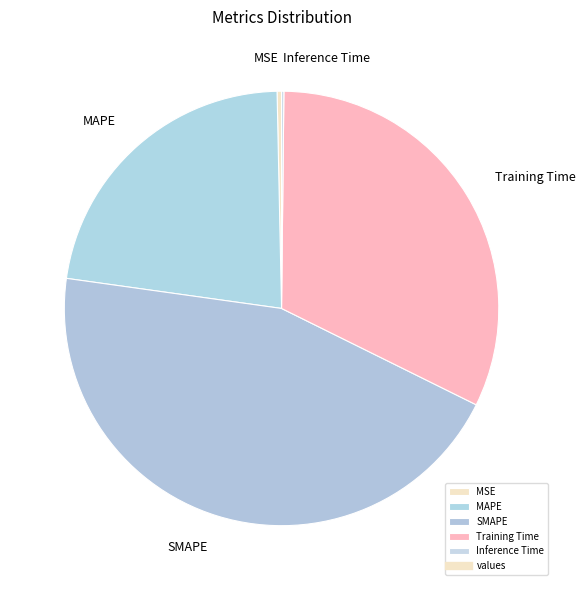

Does any single category account for the majority?

No